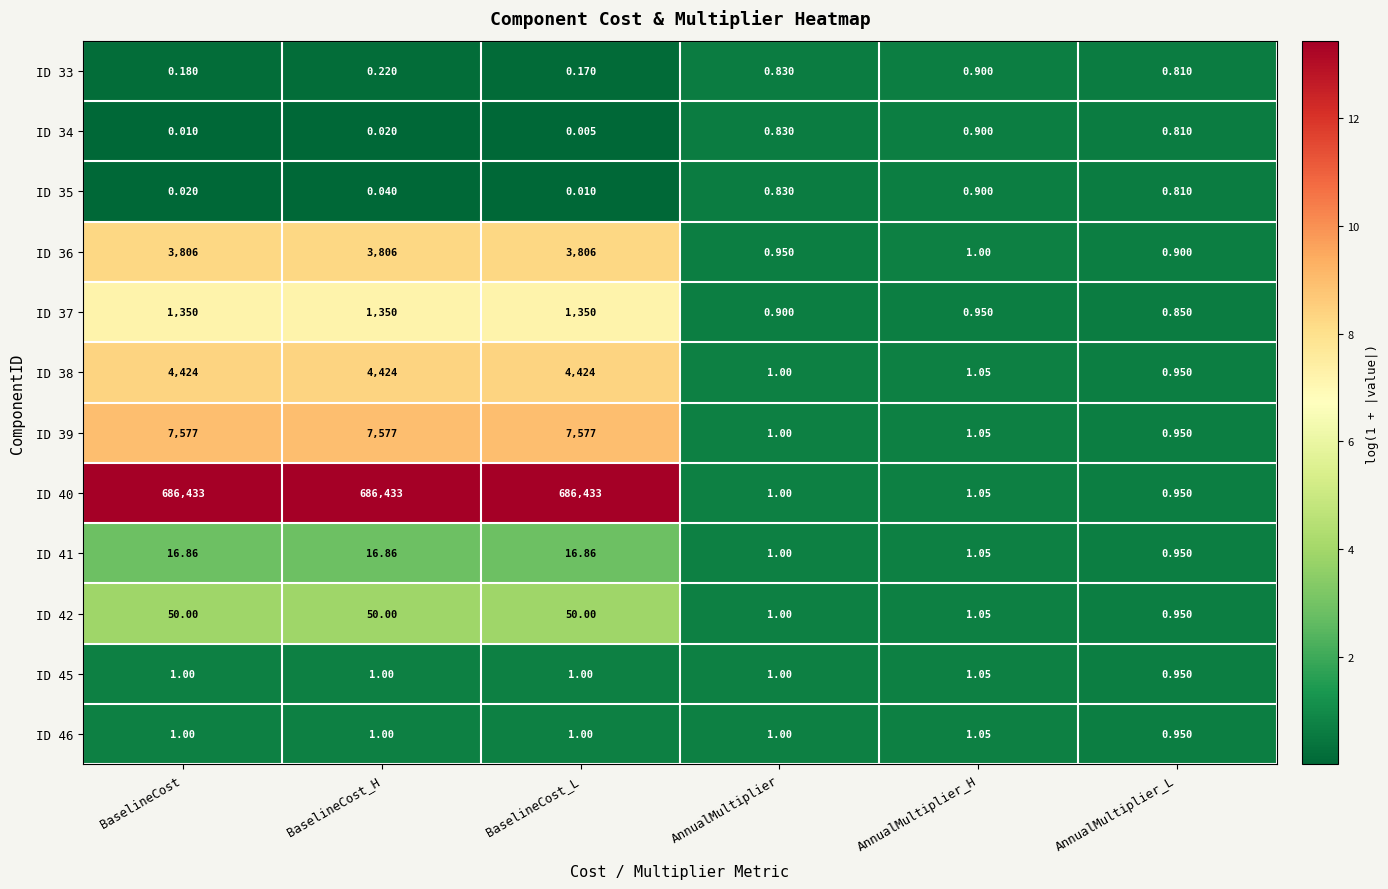

Which series has the widest spread of values?

ID 40